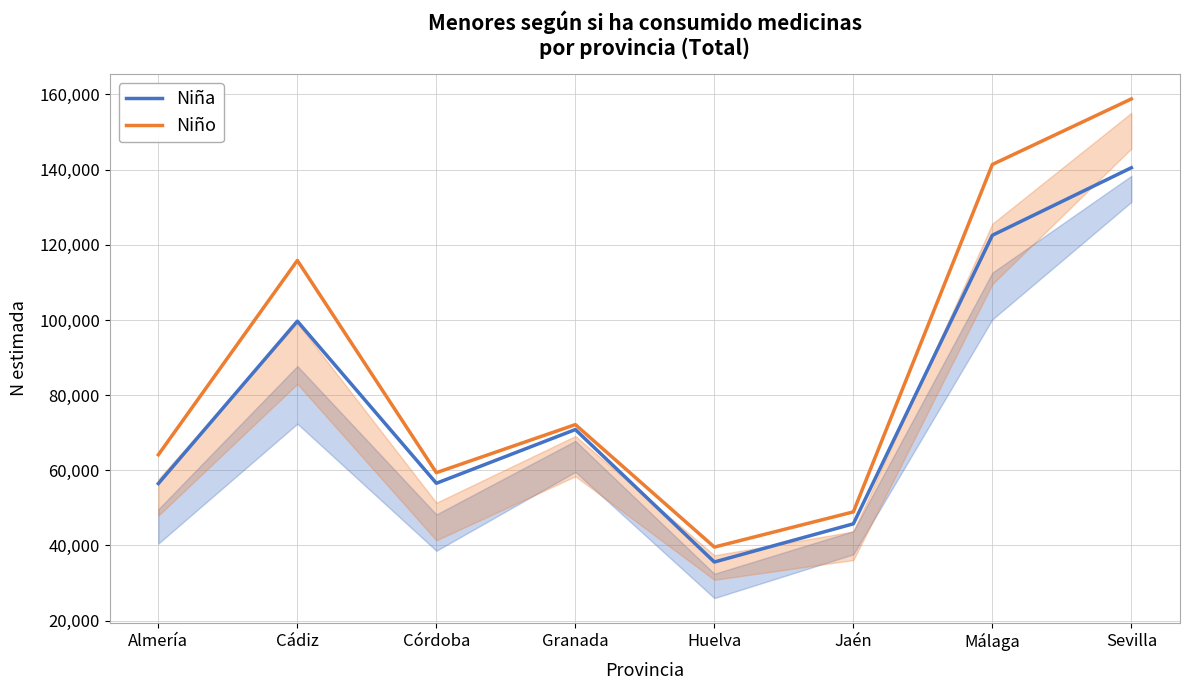

Is it true that Niña equals 56558 at Córdoba?

True